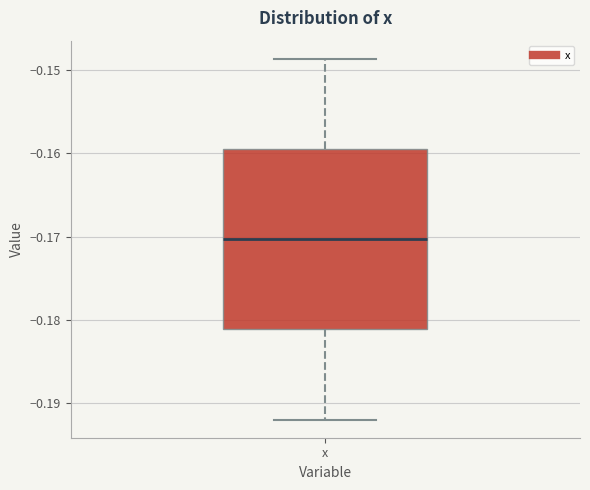

Read this box plot against the y-axis: the position of the median line, the range covered by the box, and the ends of both whiskers. The values are not printed on the chart, so give them approximately, as read against the axis.

median -0.170, box -0.181 to -0.159, whiskers -0.192 to -0.149